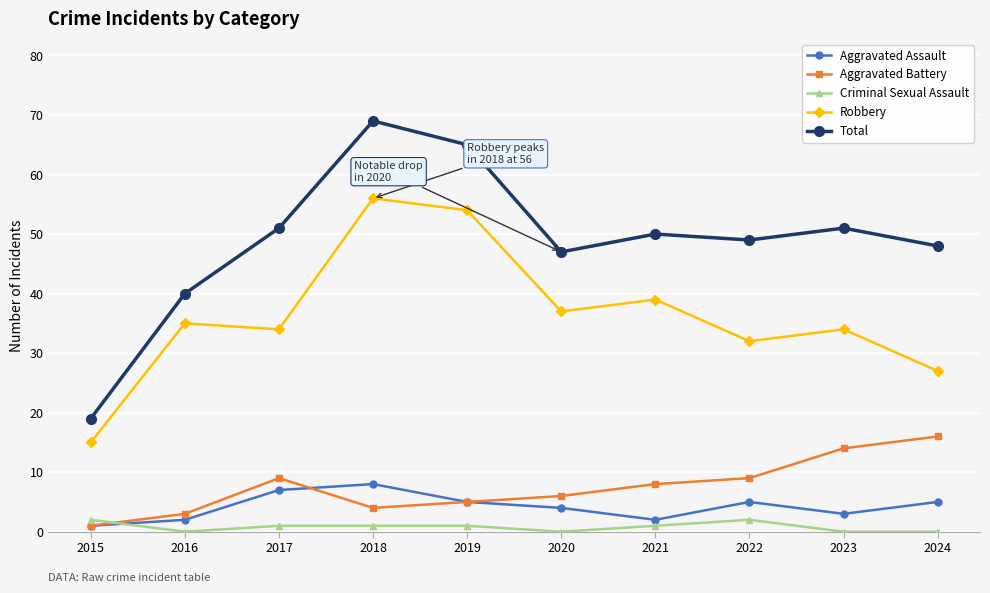

At which label does Aggravated Battery reach its minimum?

2015